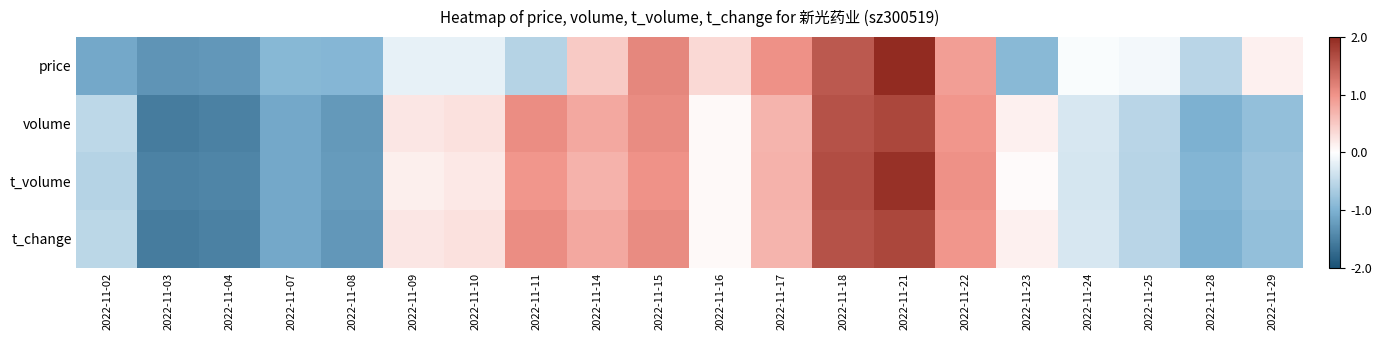

Reading left to right, transcribe all the data shown in this chart.

price: 2022-11-02=-1.1	2022-11-03=-1.3	2022-11-04=-1.3	2022-11-07=-0.9	2022-11-08=-0.9	2022-11-09=-0.2	2022-11-10=-0.2	2022-11-11=-0.6	2022-11-14=0.5	2022-11-15=1.1	2022-11-16=0.3	2022-11-17=1.0	2022-11-18=1.6	2022-11-21=2.5	2022-11-22=0.9	2022-11-23=-0.9	2022-11-24=-0.0	2022-11-25=-0.1	2022-11-28=-0.5	2022-11-29=0.1
volume: 2022-11-02=-0.5	2022-11-03=-1.6	2022-11-04=-1.5	2022-11-07=-1.1	2022-11-08=-1.3	2022-11-09=0.2	2022-11-10=0.3	2022-11-11=1.1	2022-11-14=0.8	2022-11-15=1.1	2022-11-16=0.0	2022-11-17=0.7	2022-11-18=1.6	2022-11-21=1.7	2022-11-22=1.0	2022-11-23=0.1	2022-11-24=-0.3	2022-11-25=-0.5	2022-11-28=-1.0	2022-11-29=-0.8
t_volume: 2022-11-02=-0.6	2022-11-03=-1.5	2022-11-04=-1.5	2022-11-07=-1.1	2022-11-08=-1.2	2022-11-09=0.1	2022-11-10=0.2	2022-11-11=1.0	2022-11-14=0.7	2022-11-15=1.0	2022-11-16=0.1	2022-11-17=0.7	2022-11-18=1.7	2022-11-21=1.9	2022-11-22=1.0	2022-11-23=0.0	2022-11-24=-0.3	2022-11-25=-0.5	2022-11-28=-1.0	2022-11-29=-0.8
t_change: 2022-11-02=-0.5	2022-11-03=-1.6	2022-11-04=-1.5	2022-11-07=-1.1	2022-11-08=-1.3	2022-11-09=0.2	2022-11-10=0.3	2022-11-11=1.1	2022-11-14=0.8	2022-11-15=1.1	2022-11-16=0.0	2022-11-17=0.7	2022-11-18=1.6	2022-11-21=1.7	2022-11-22=1.0	2022-11-23=0.1	2022-11-24=-0.3	2022-11-25=-0.5	2022-11-28=-1.0	2022-11-29=-0.8